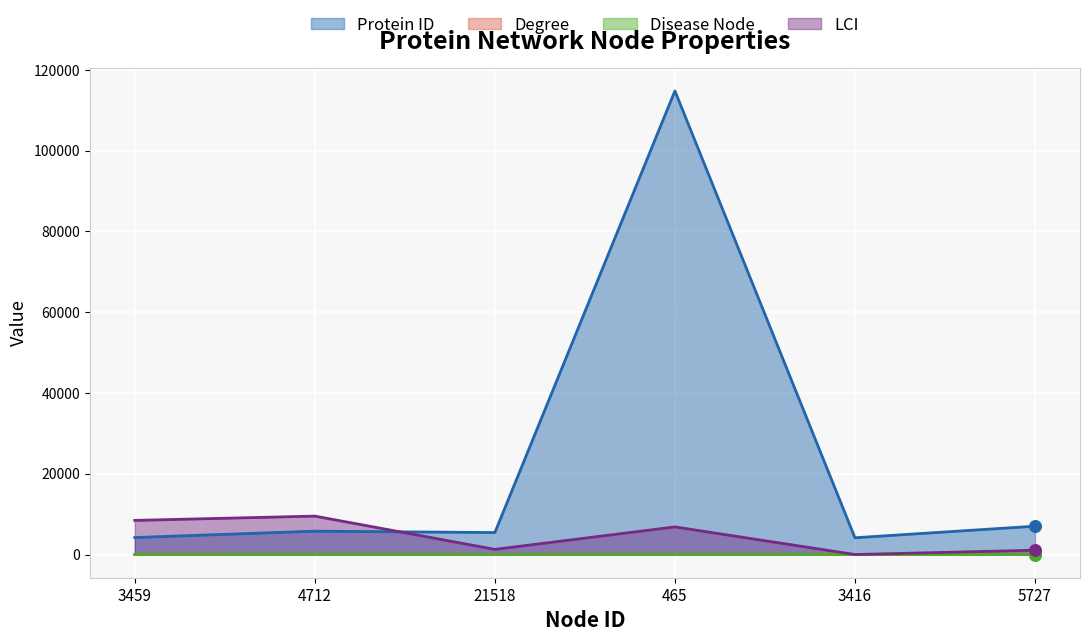

Which series reaches the maximum Y coordinate?

Protein ID